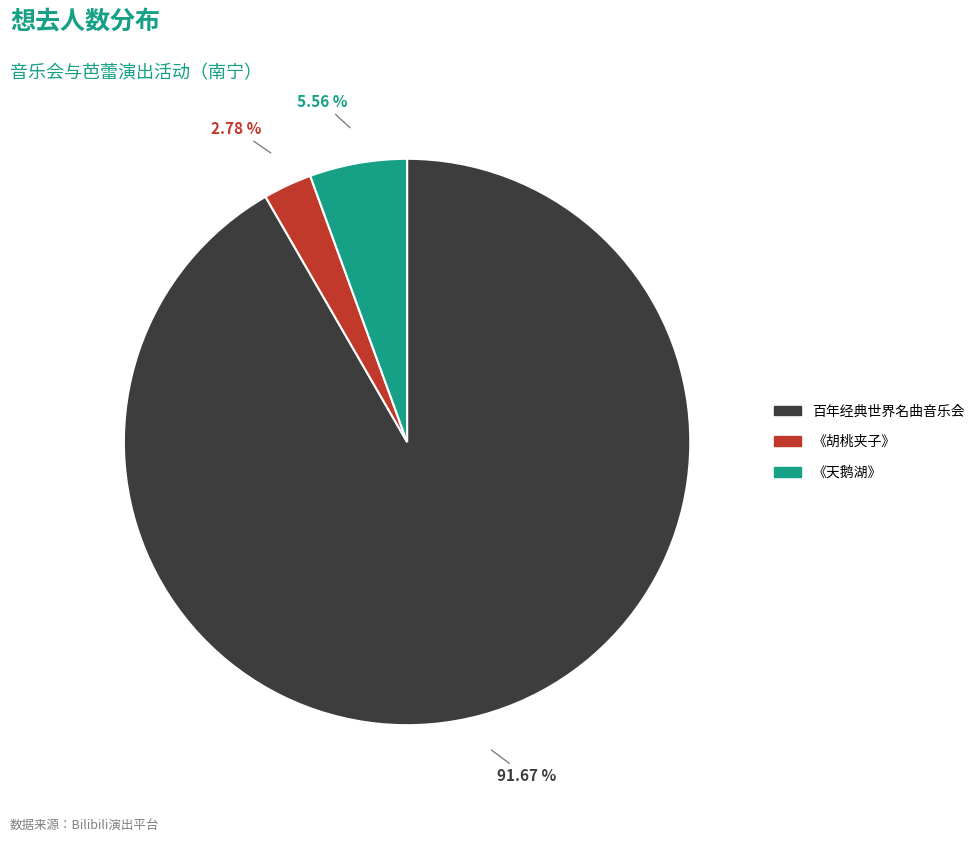

Is there a majority slice in this chart?

Yes